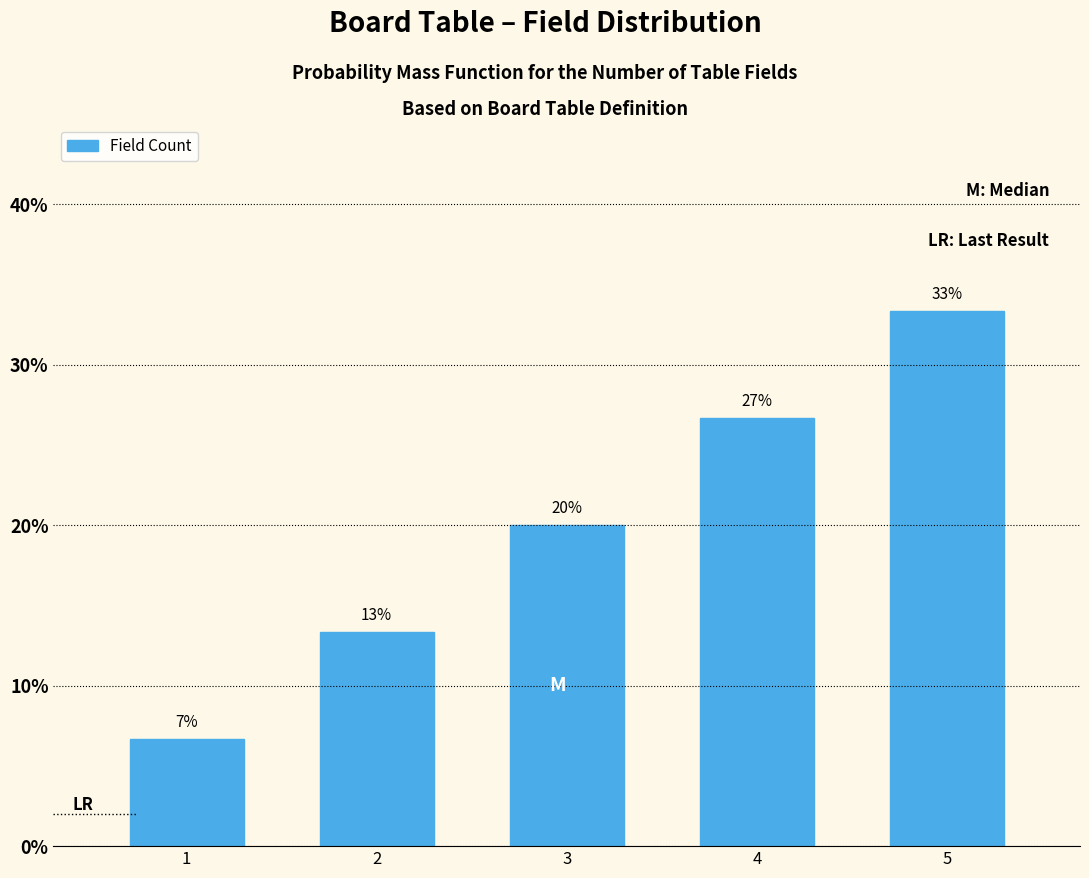

Does the chart contain any negative values?

No